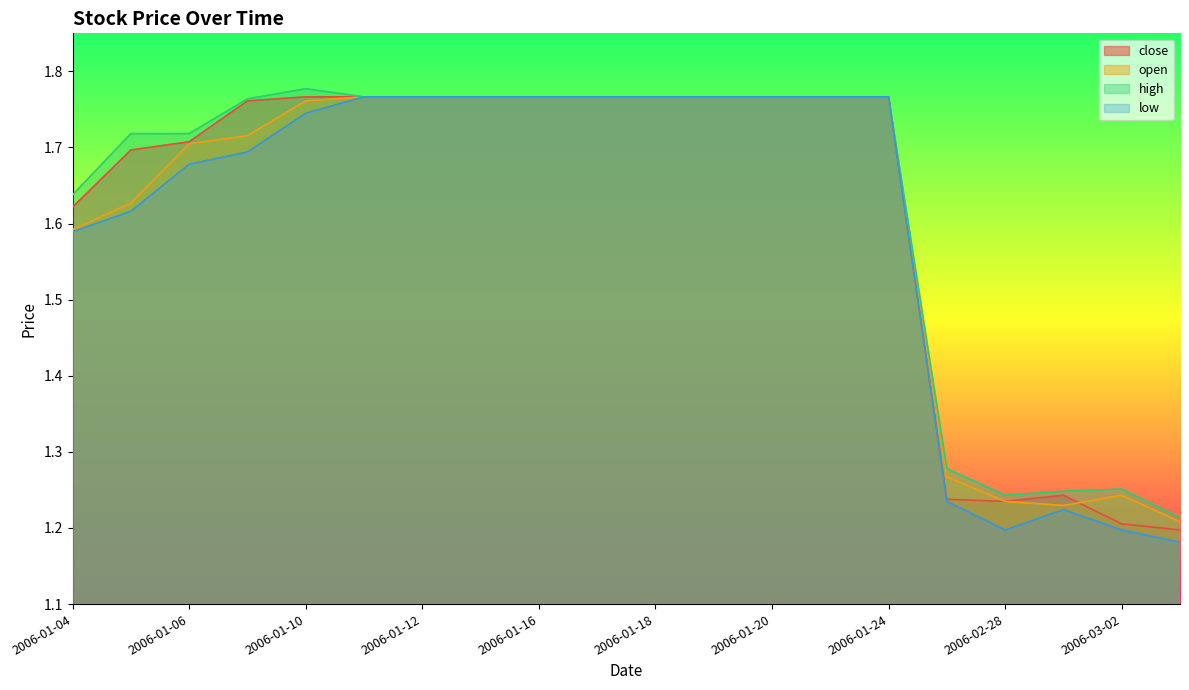

At which label does low reach its minimum?

2006-03-03